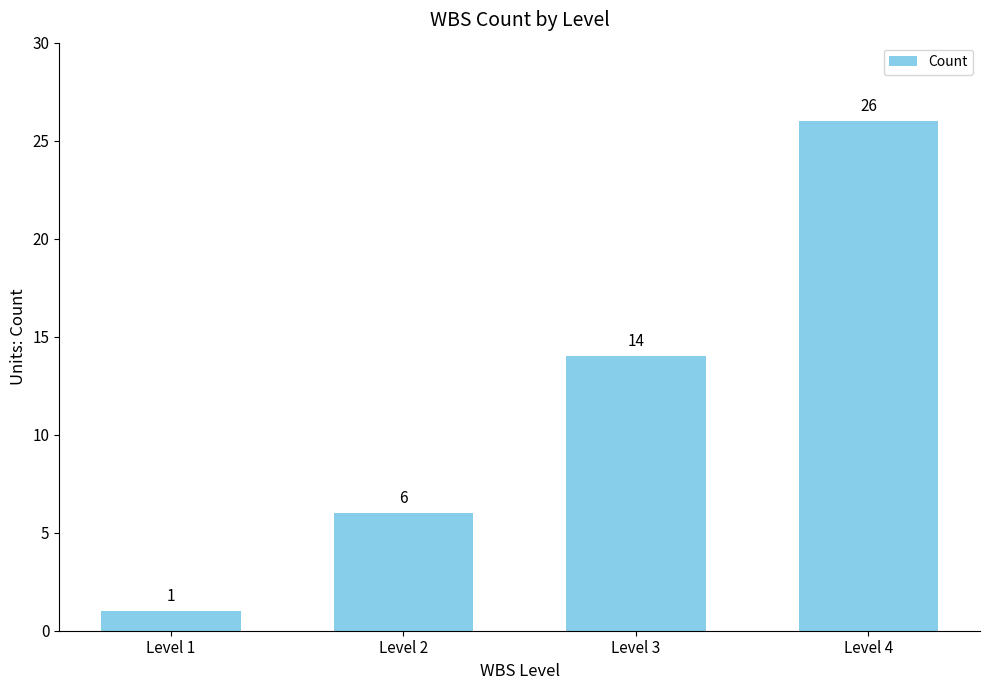

True or false: the data shows 14 at Level 3.

True